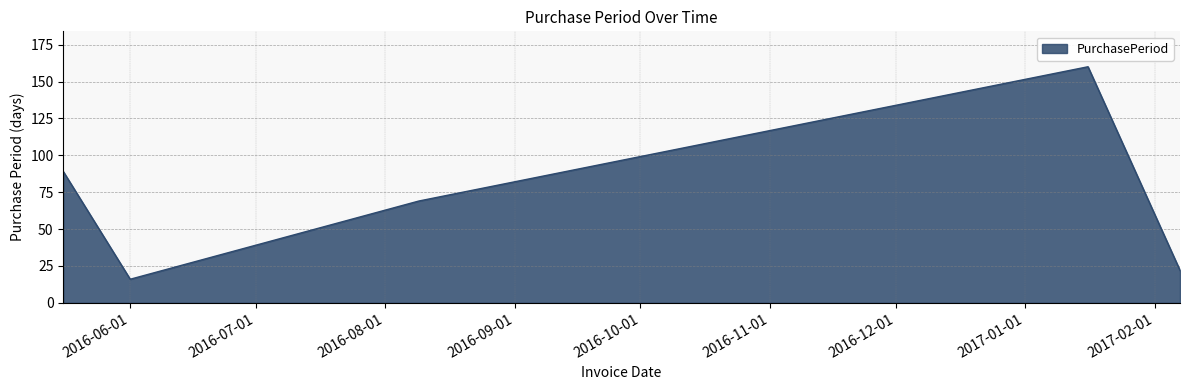

Reading left to right, transcribe all the data shown in this chart.

89	16	69	160	22